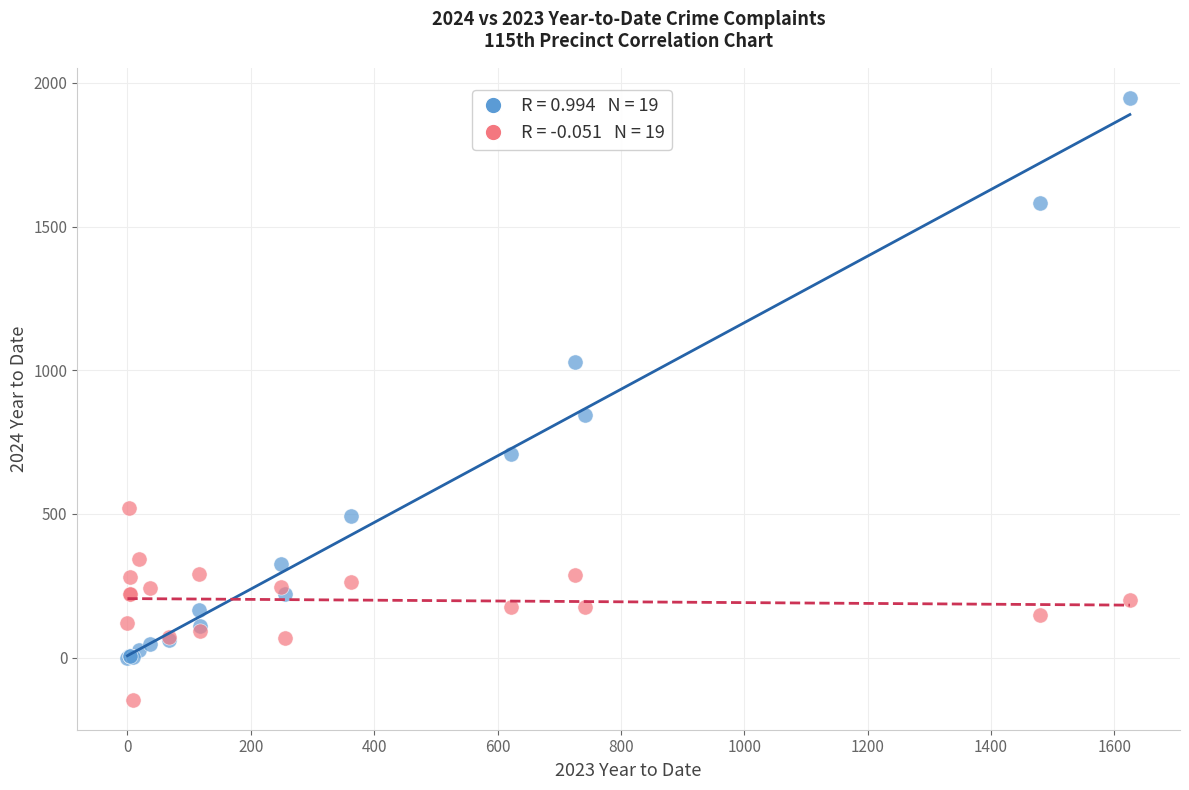

Across all series, what Y value is closest to 900?

845.0